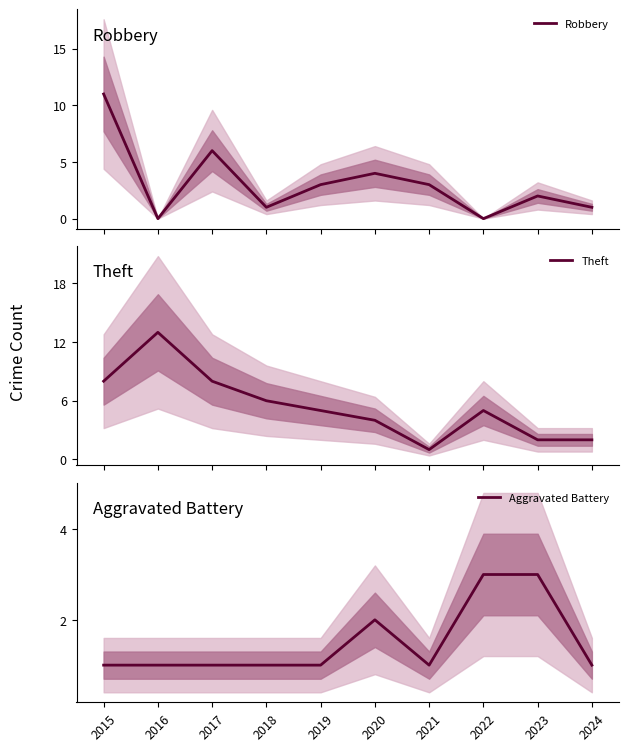

What are all the series names shown in the legend?

Robbery, Theft, Aggravated Battery